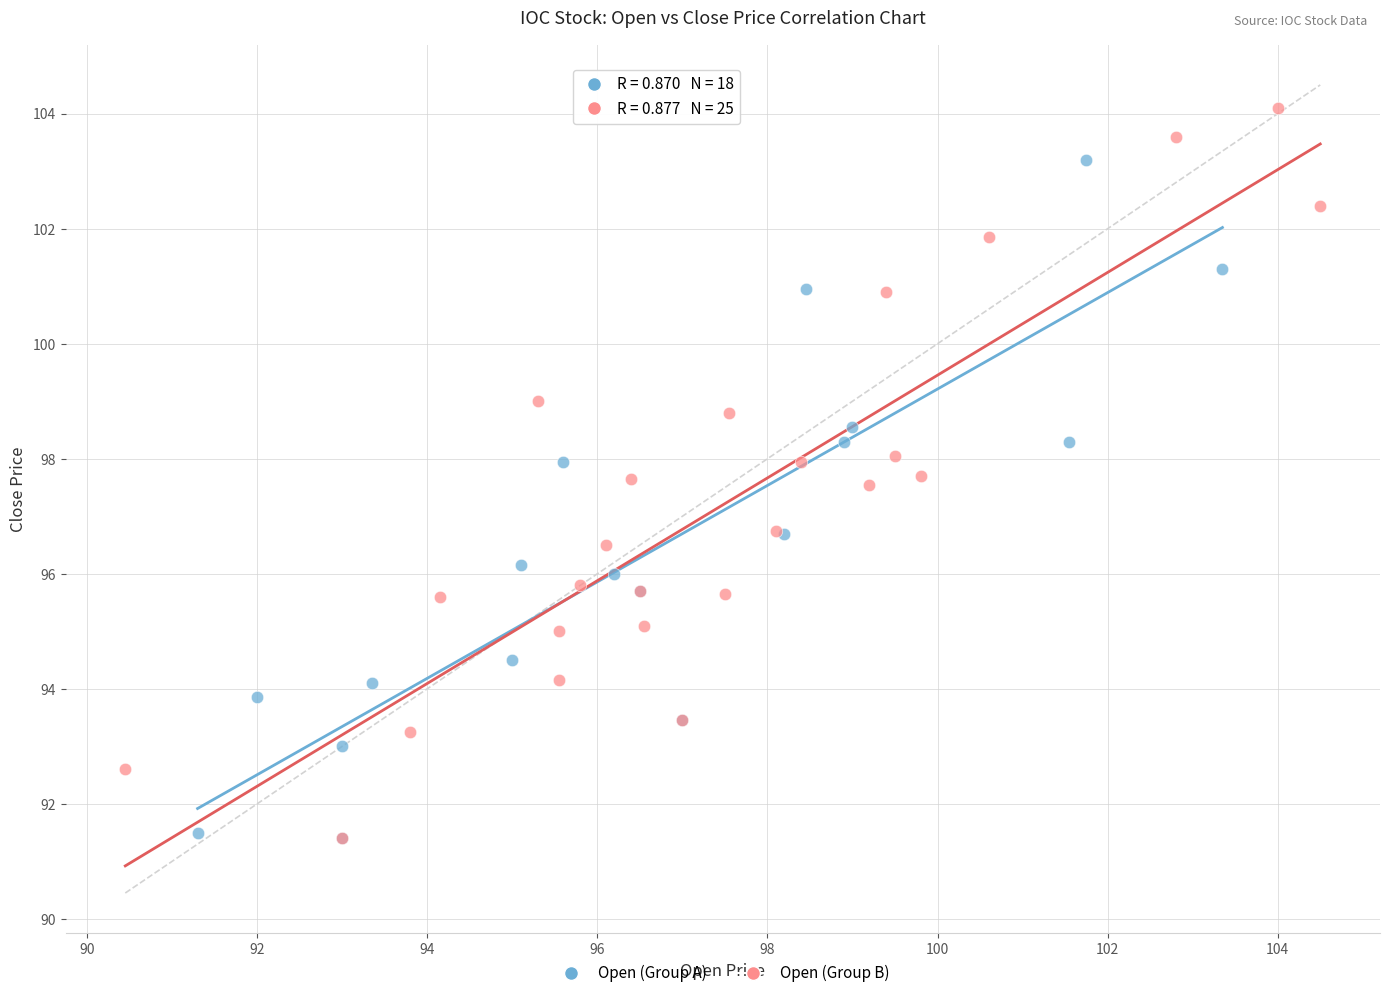

Which series has the widest spread of Y values?

Open (Group B)